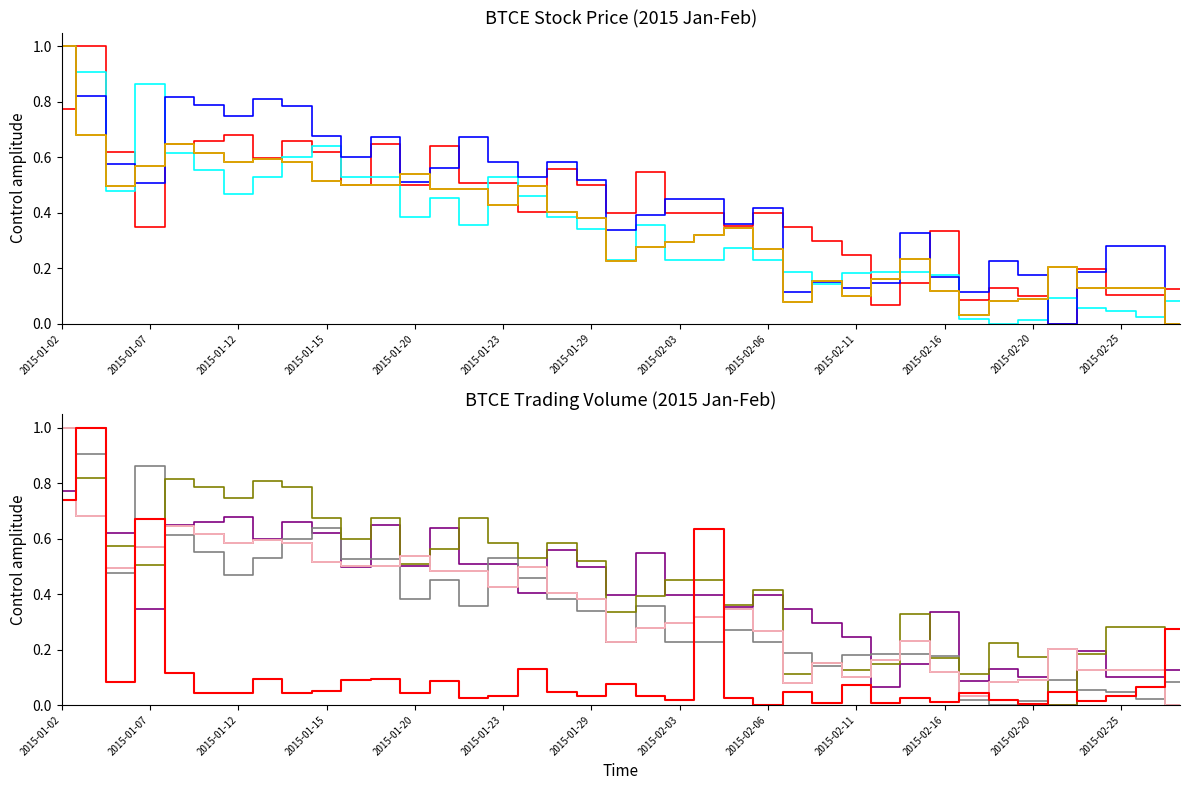

What is the value of the Adj Close point at the 5th from the left?

0.6